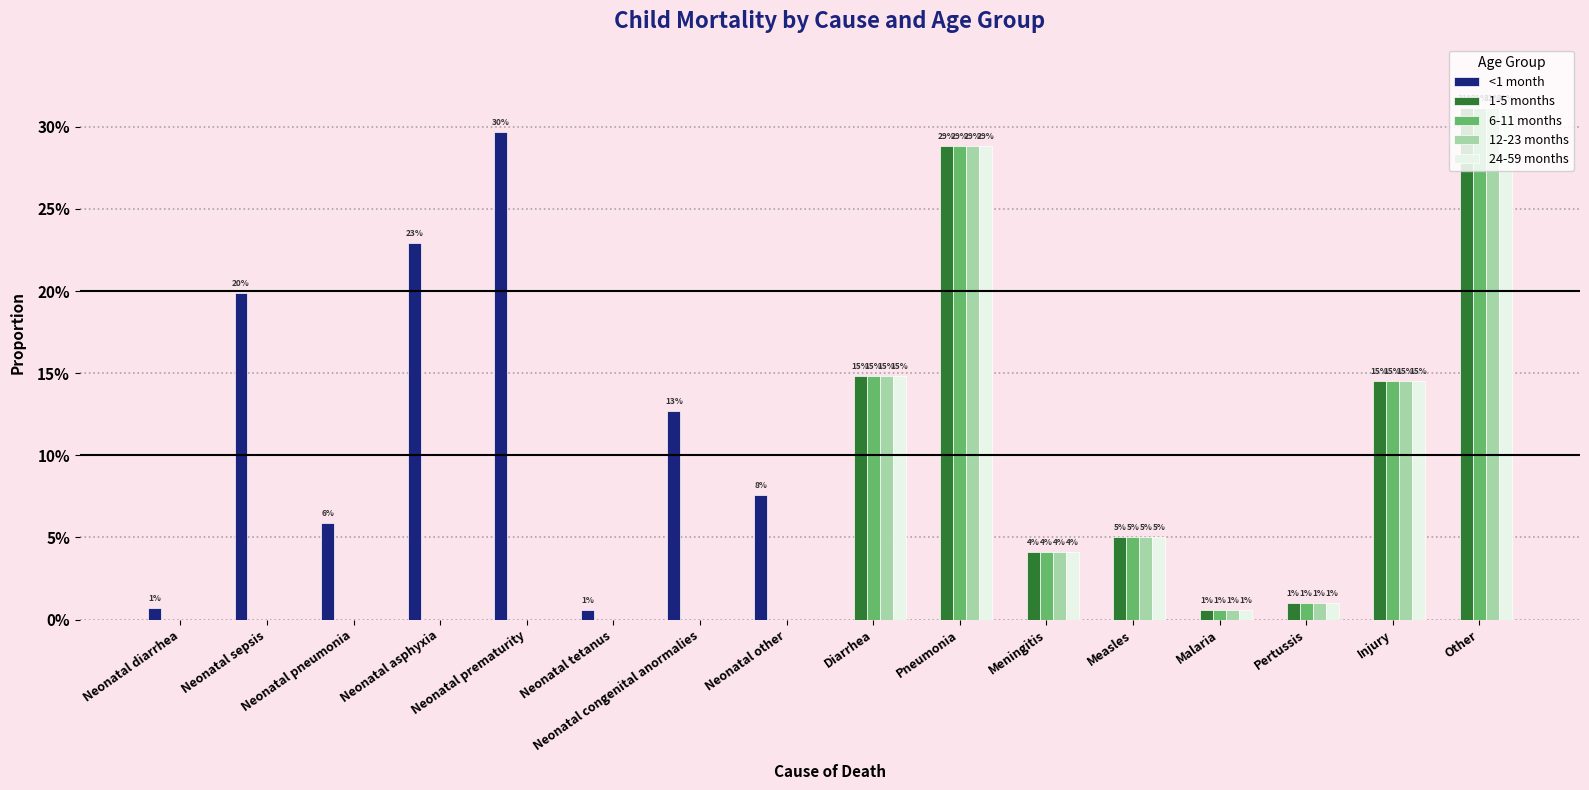

What is the label of the 15th bar from the left?

Injury